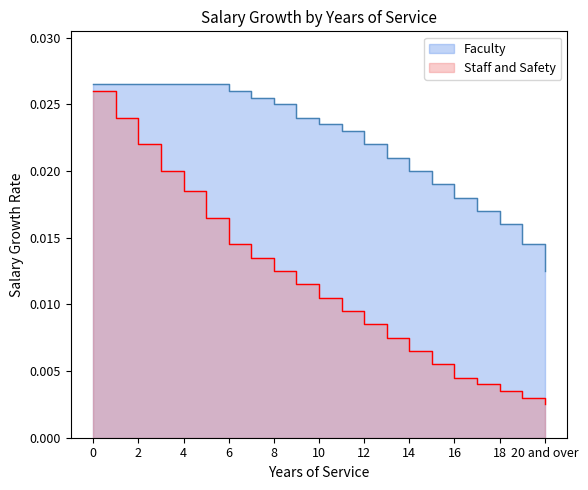

List the series in order of their peak value, lowest first.

Staff and Safety, Faculty